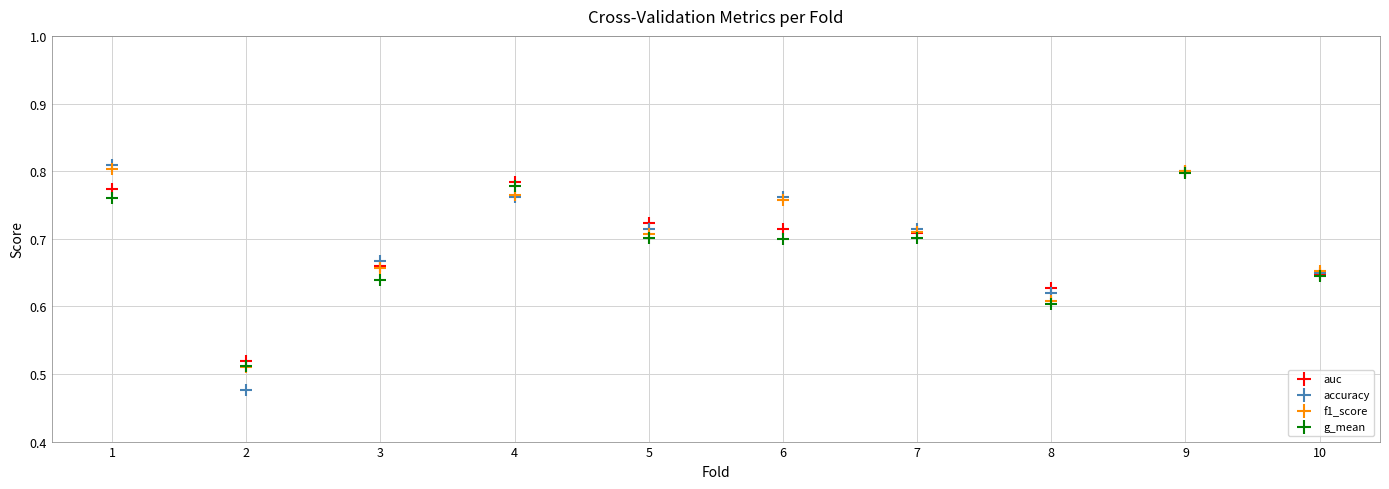

What are all the series names shown in the legend?

auc, accuracy, f1_score, g_mean